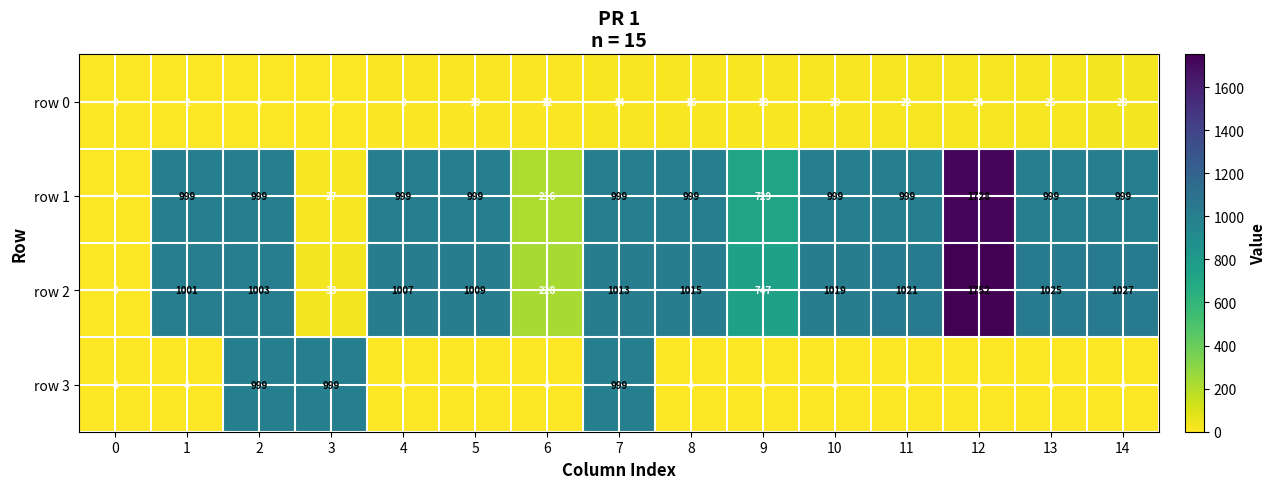

Count the number of categories in the chart.

15